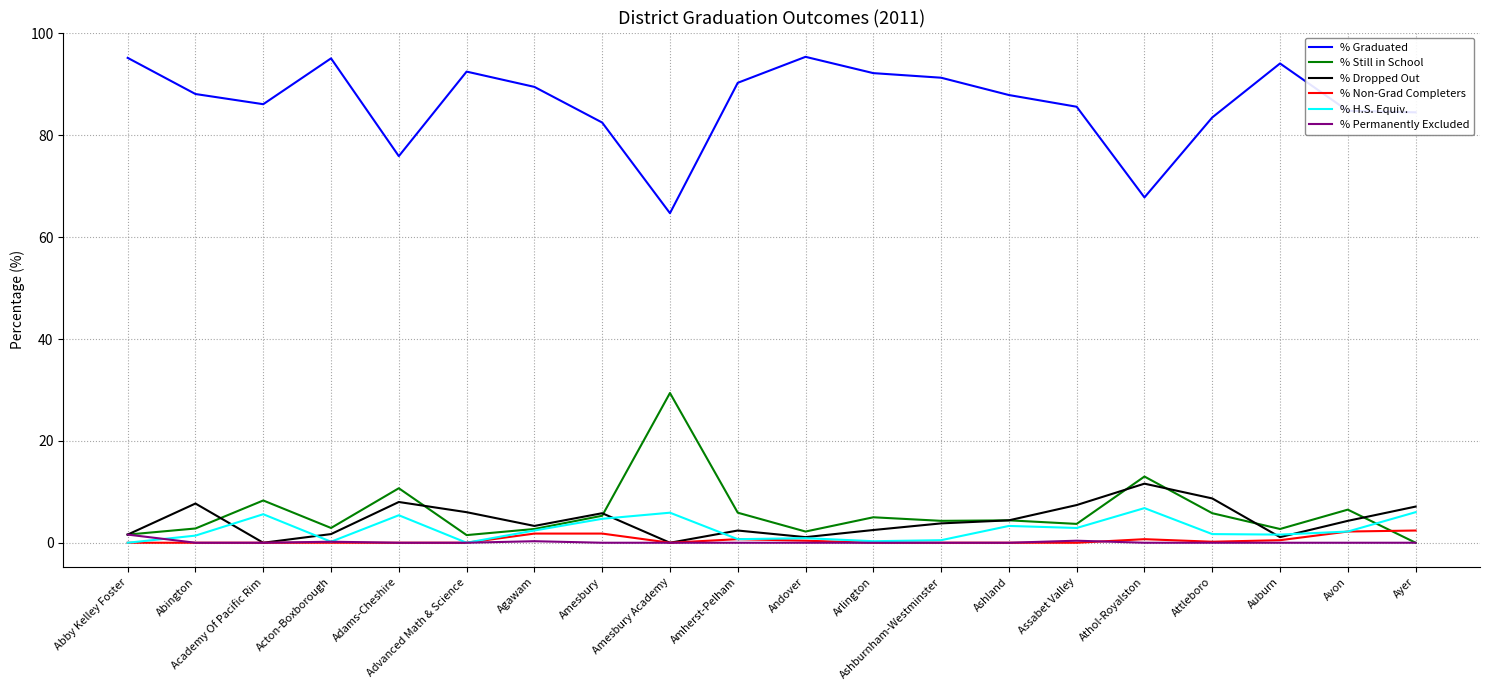

What is the difference between the highest and lowest values at Ayer?

84.5